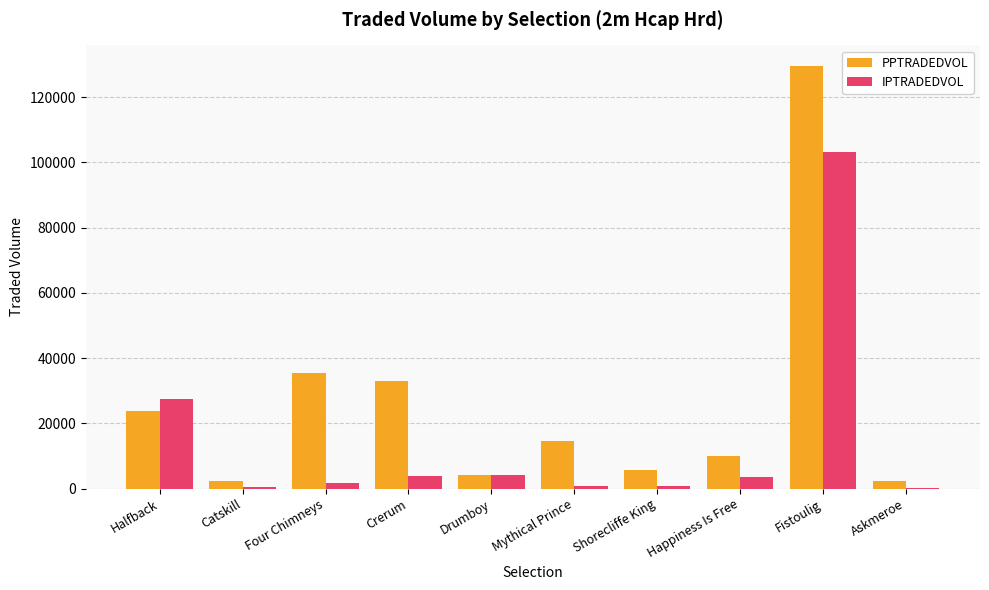

Count the number of categories in the chart.

10